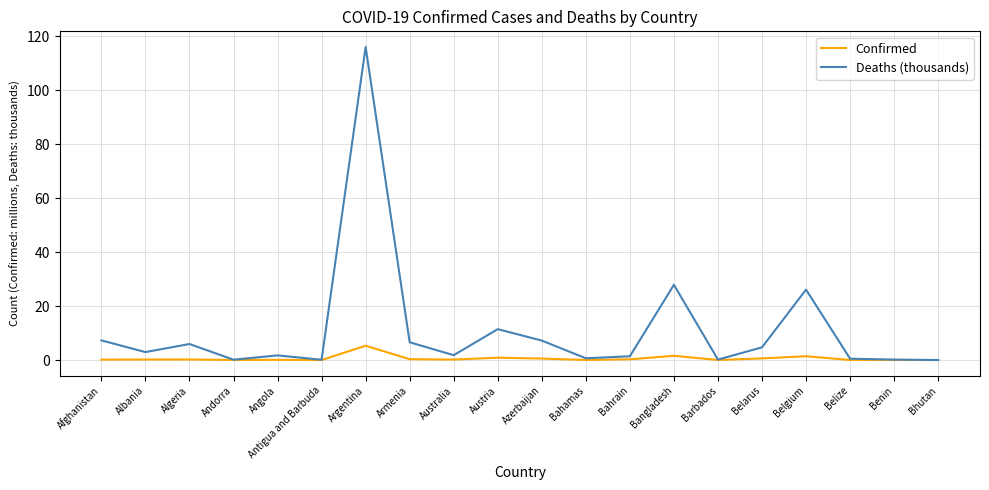

What is the highest value of the Confirmed series?

5.3